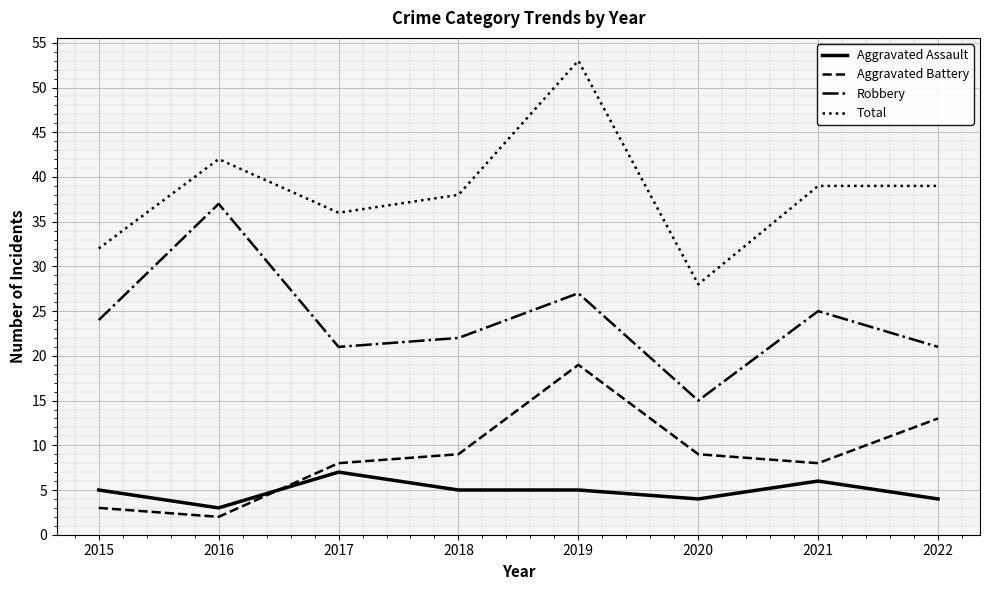

What is the sum of all Total values?

307